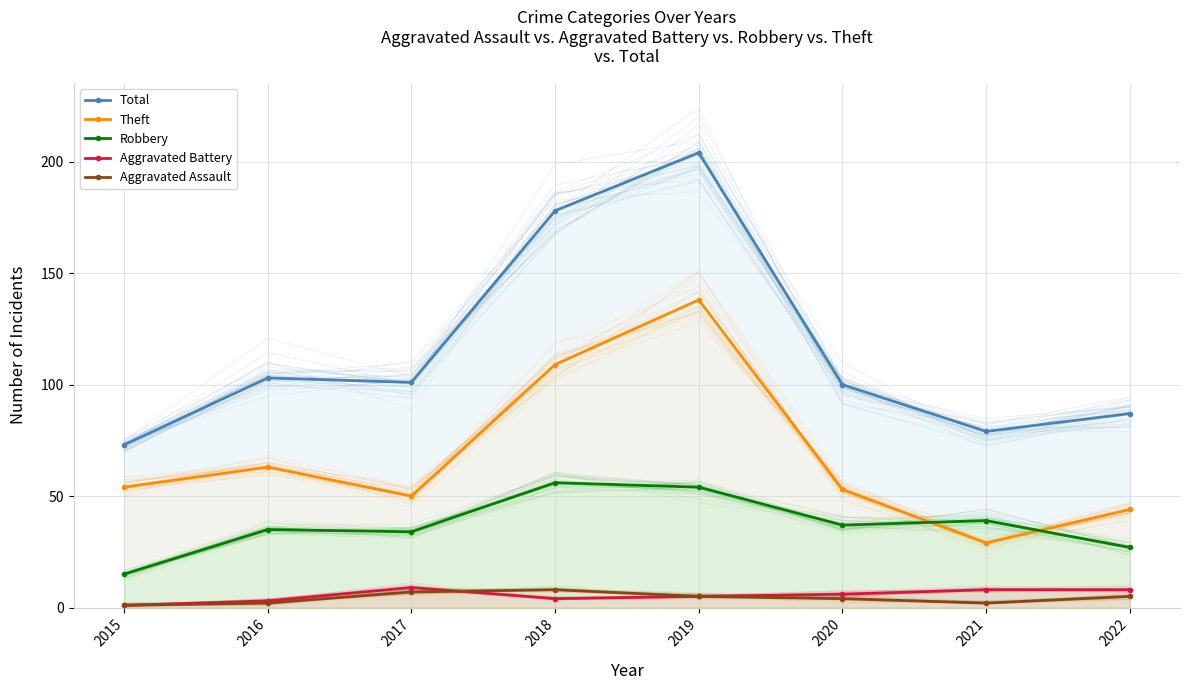

What is the difference between the highest and lowest values at 2015?

72